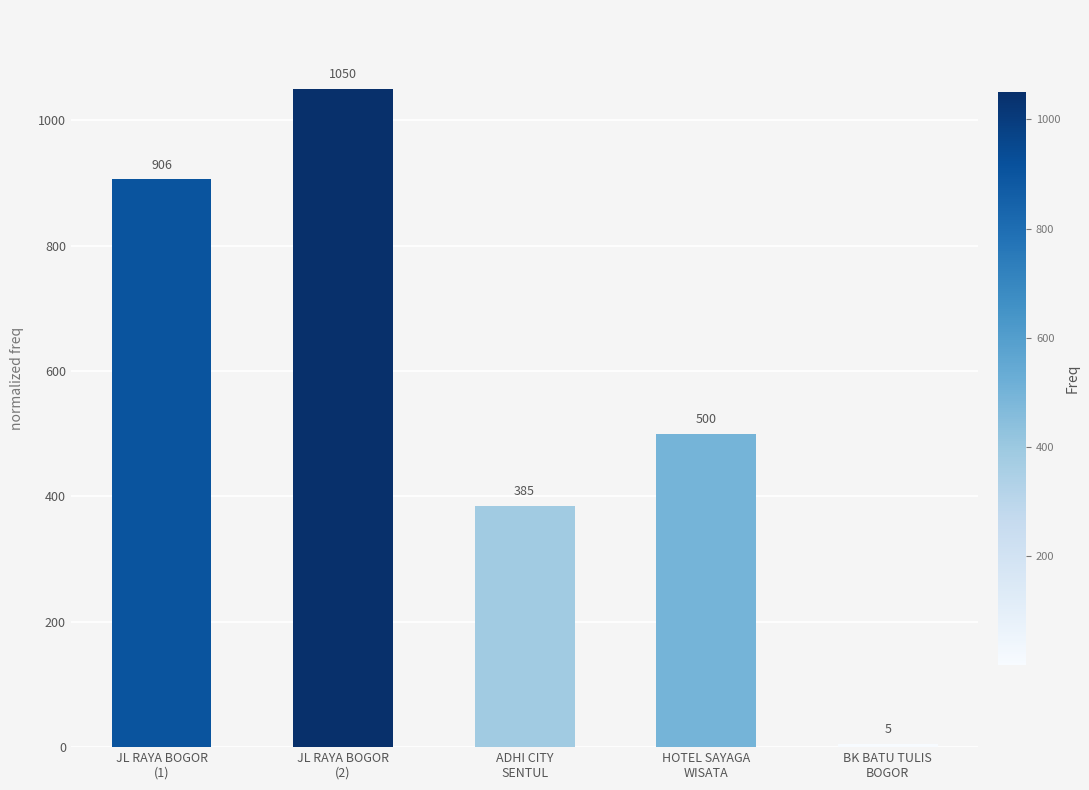

At which category does the chart reach its peak across all series?

JL RAYA BOGOR
(2)